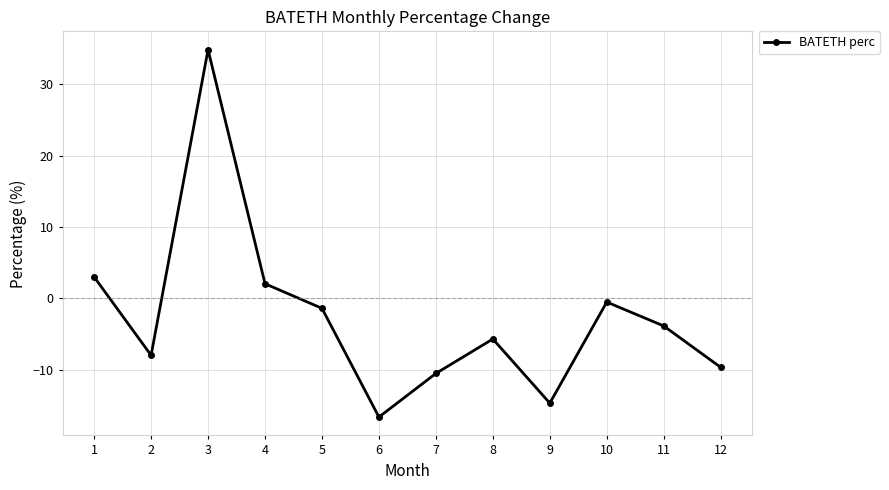

Which category has the lowest value across all series?

6